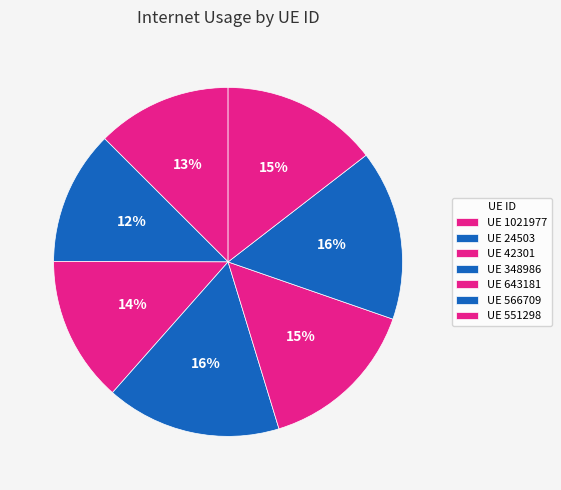

Is there a majority slice in this chart?

No